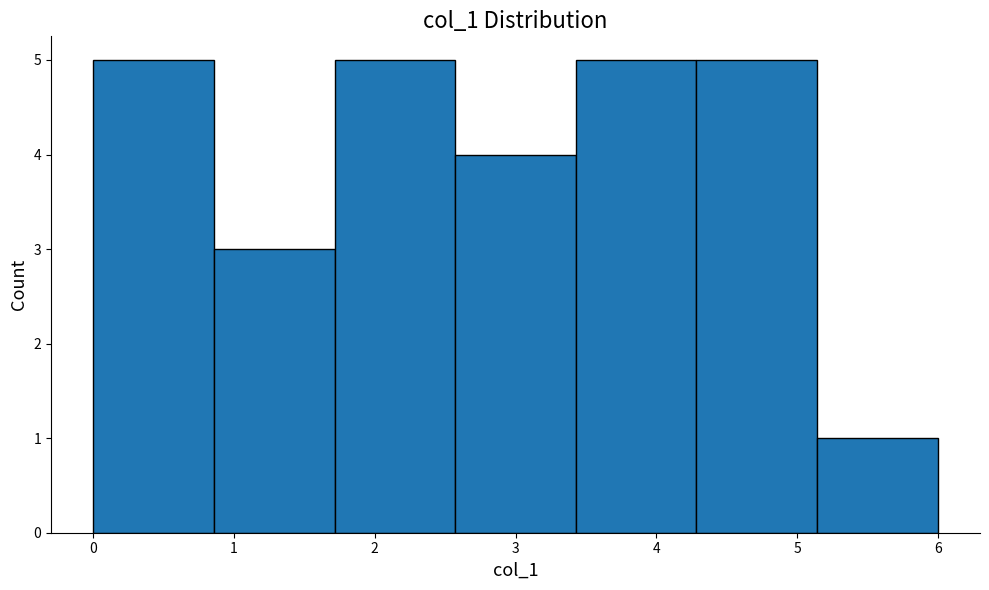

Reading left to right, list every bar in this chart as the range it spans on the x-axis followed by its height. Neither the bar edges nor the heights are printed on the chart, so give them approximately, as read against the axes.

0.0 to 0.9: 5
0.9 to 1.7: 3
1.7 to 2.6: 5
2.6 to 3.4: 4
3.4 to 4.3: 5
4.3 to 5.1: 5
5.1 to 6.0: 1